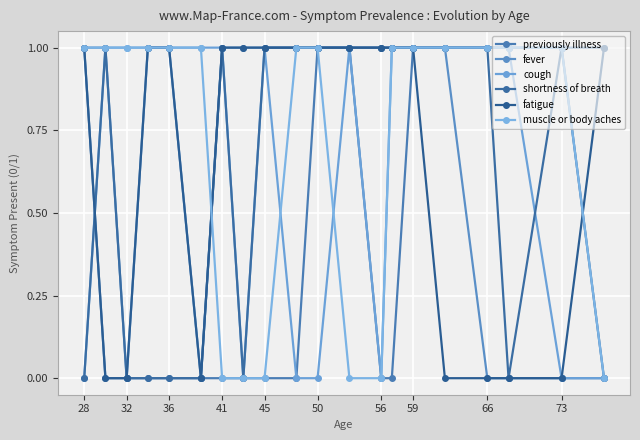

How many distinct data groups are displayed?

6